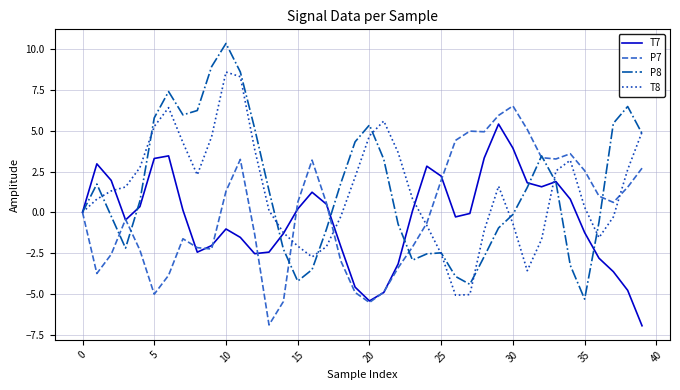

What is the maximum value shown in the chart?

10.3